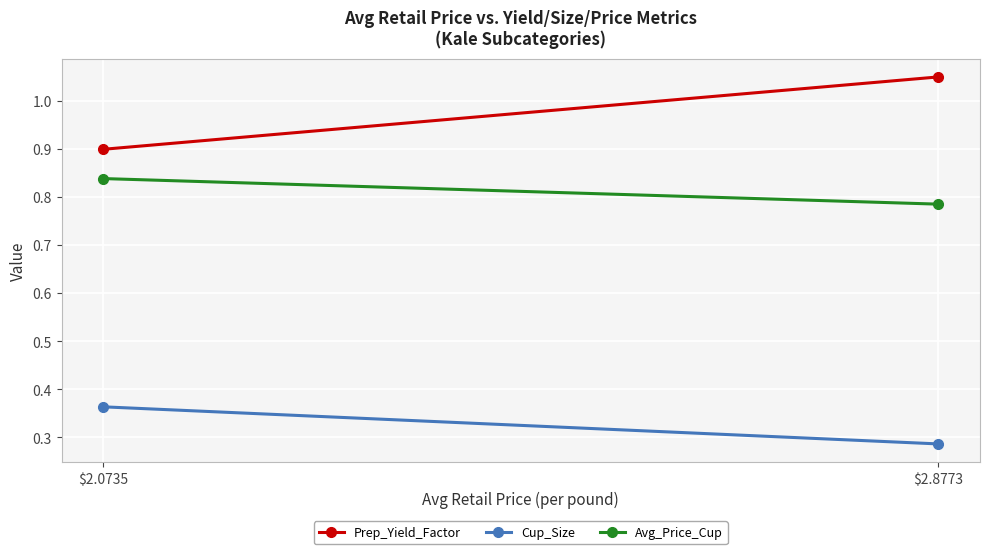

True or false: Cup_Size has a value of 0.3 at $2.8773.

True